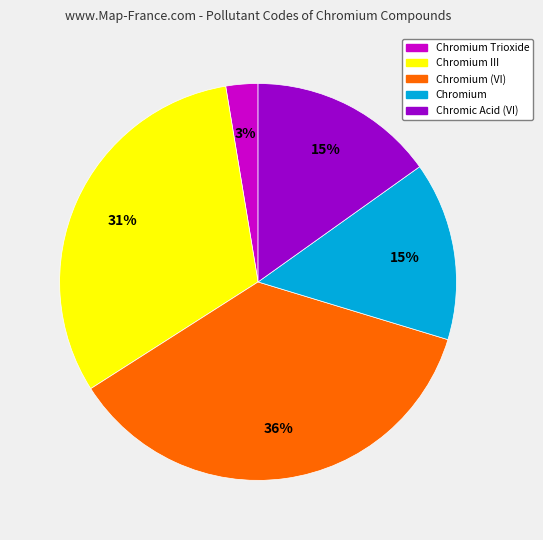

Is there any slice that represents more than half of the pie?

No